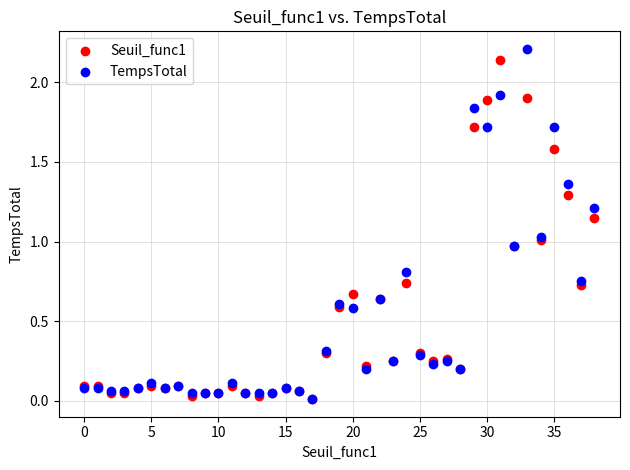

What are all the series names shown in the legend?

Seuil_func1, TempsTotal